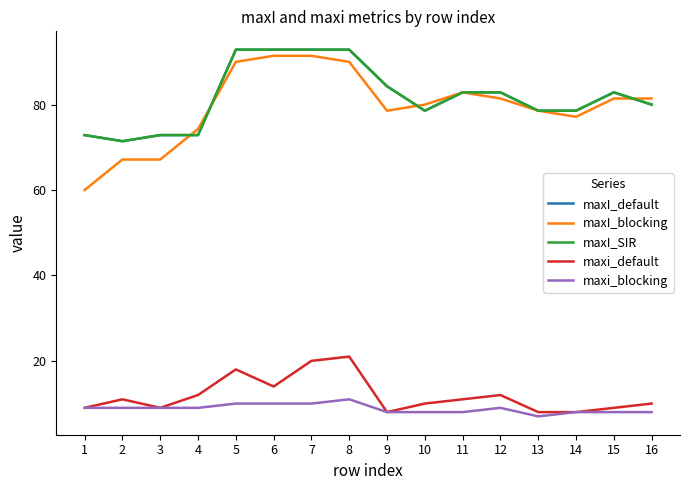

True or false: maxI_default and maxI_SIR intersect in this chart.

False